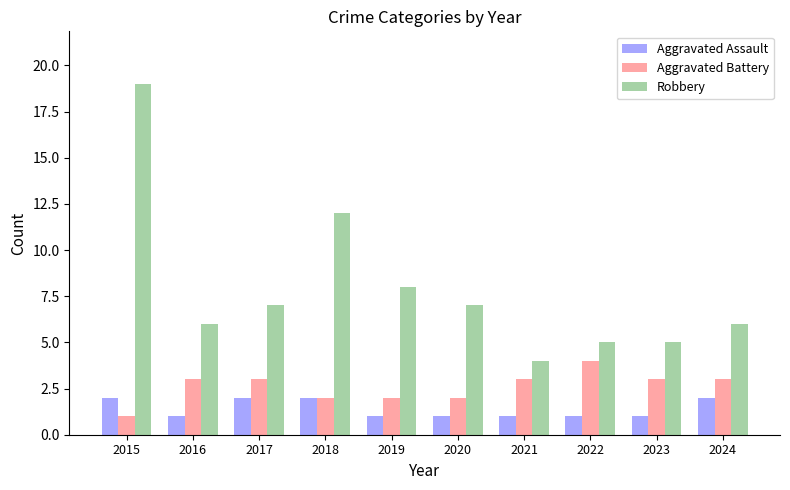

What is the value of the Aggravated Assault bar at the 9th from the left?

1